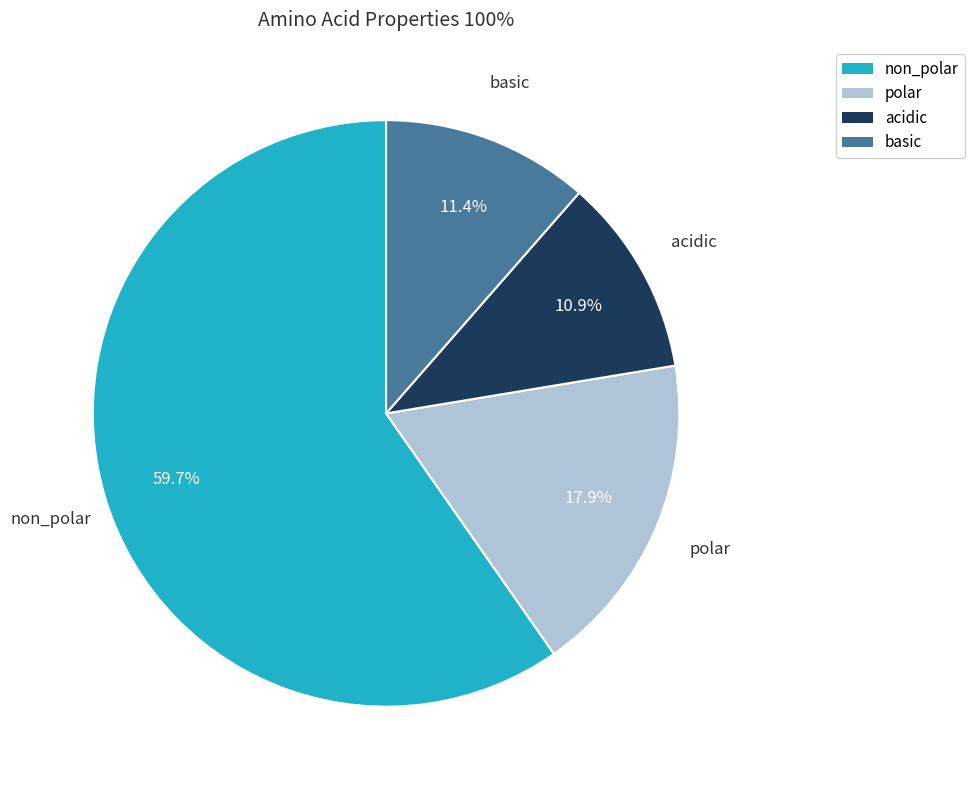

To the nearest percent, what portion does basic represent?

11%